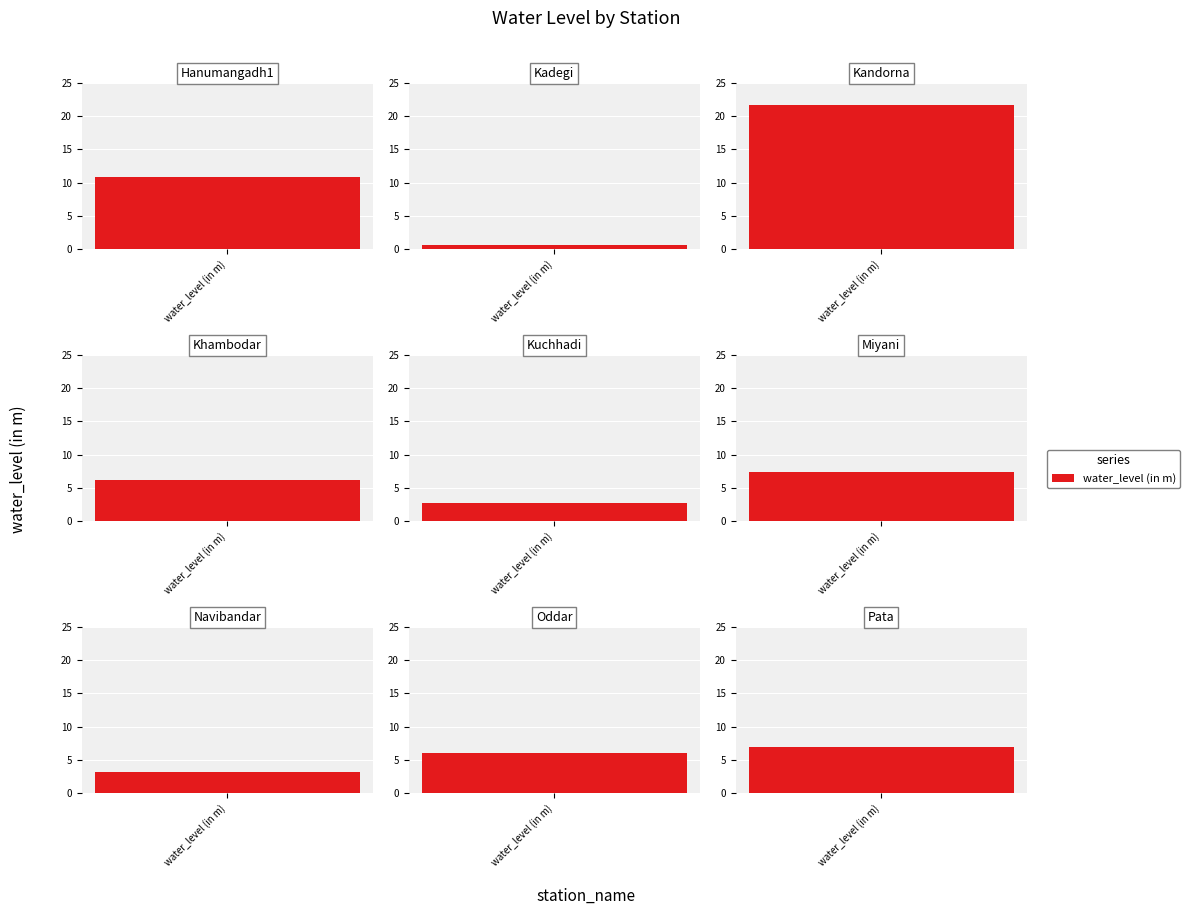

Reading left to right, what are all the values shown in this chart?

10.9	0.6	21.7	6.1	2.7	7.3	3.1	6.1	7.0